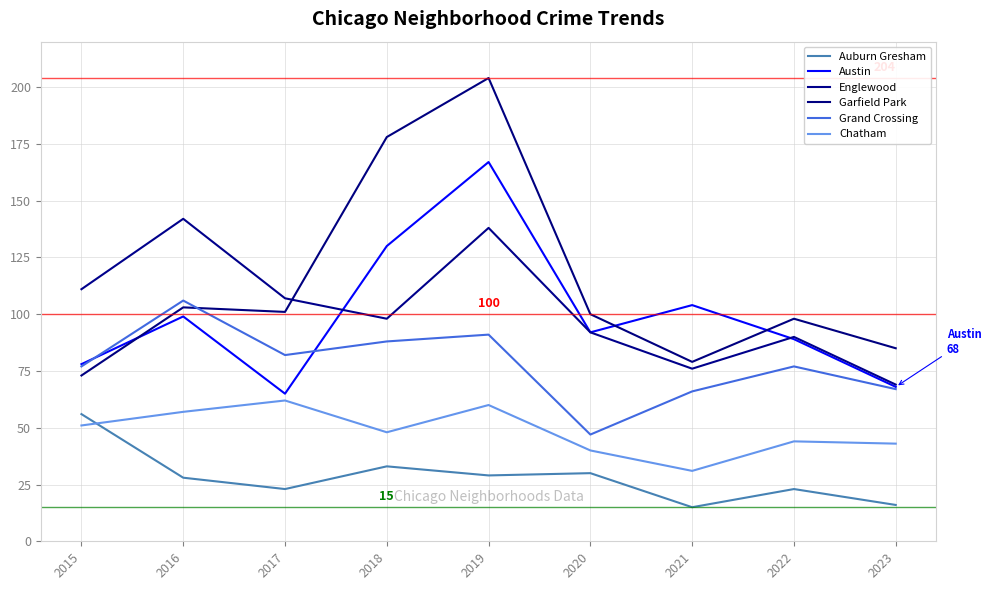

At which category does Garfield Park reach its first local peak?

2016